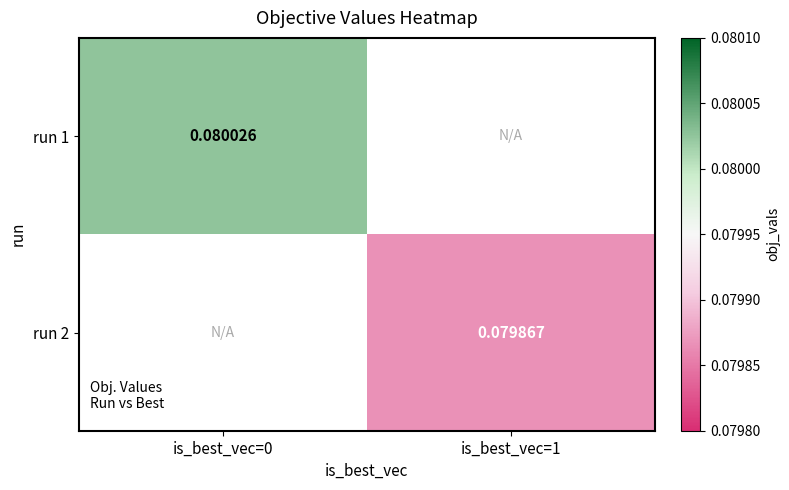

How many values in run 1 are above zero?

1